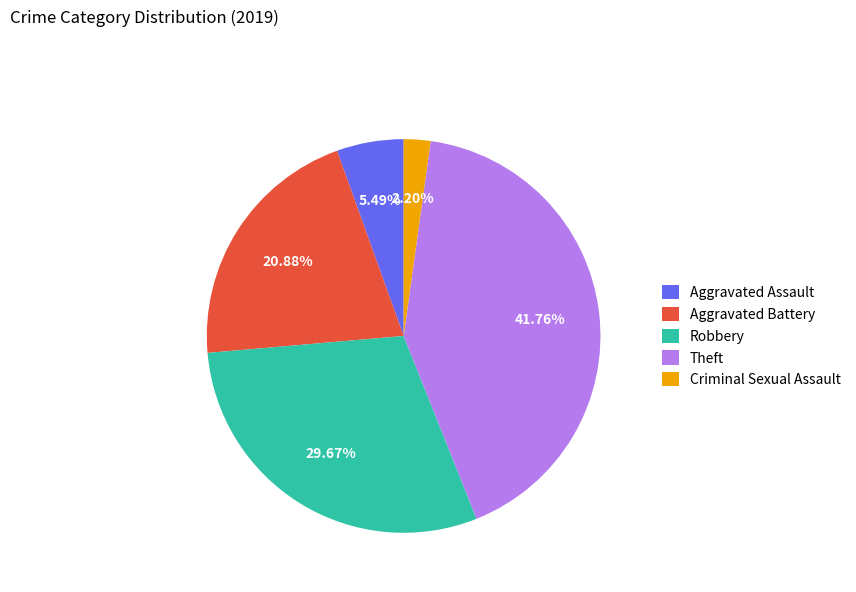

How many slices are in this pie chart?

5